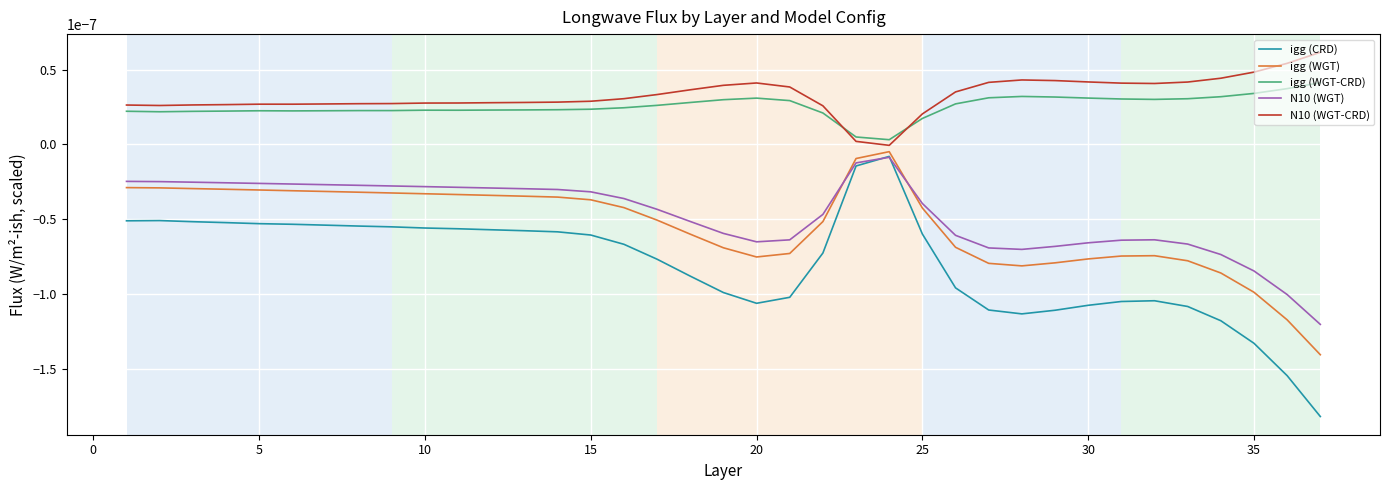

True or false: igg (WGT-CRD) and igg (WGT) intersect in this chart.

False